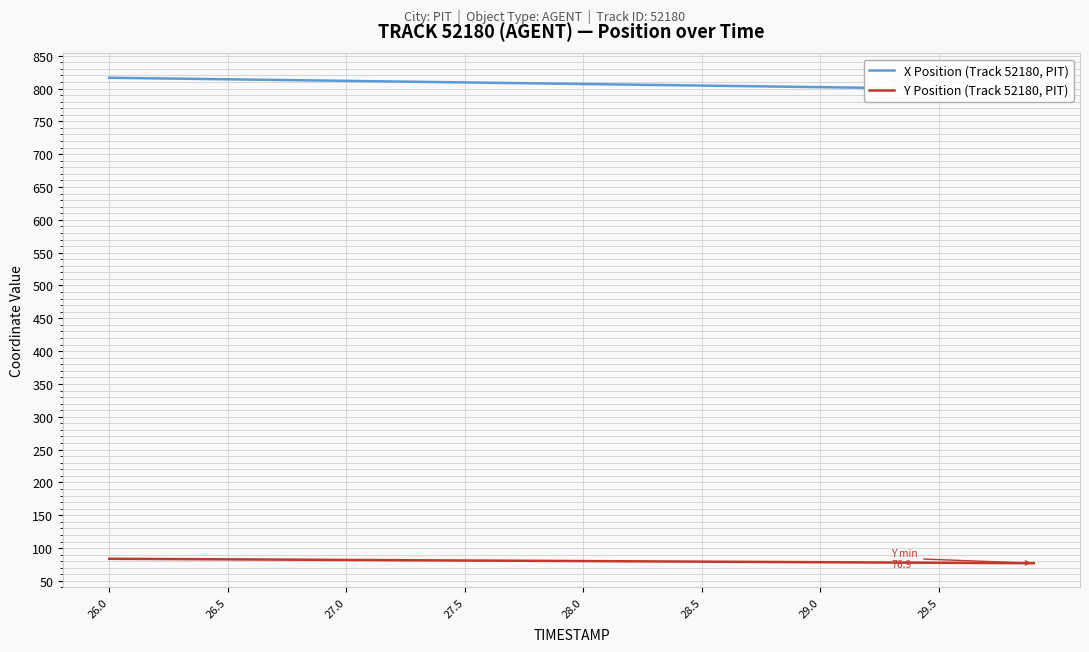

List the series in order of their overall mean, highest first.

X Position (Track 52180, PIT), Y Position (Track 52180, PIT)